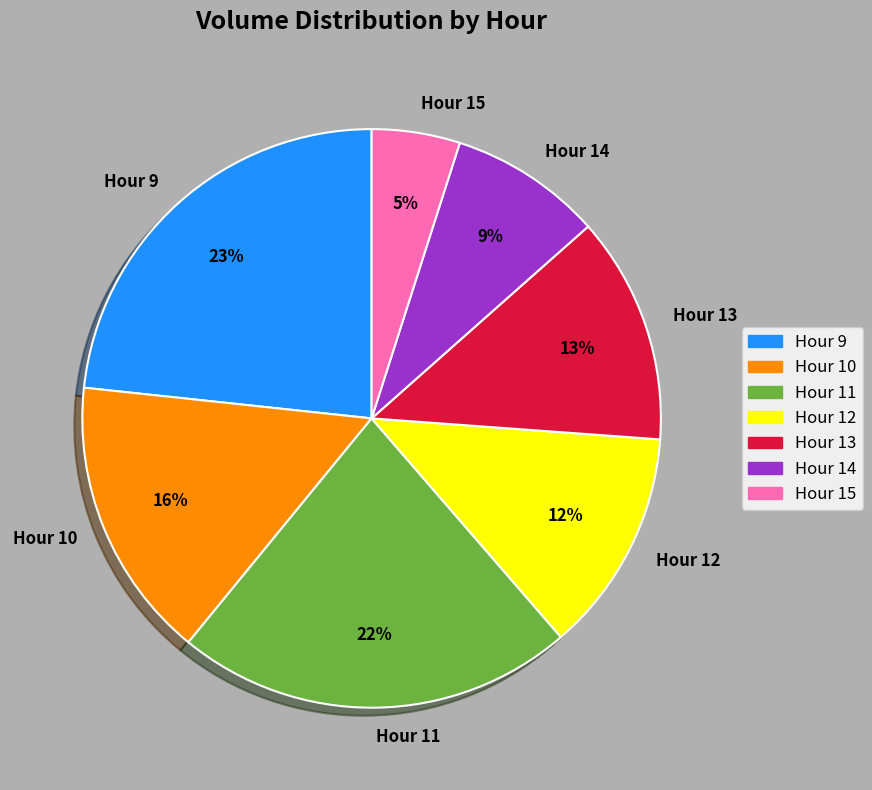

Which has a higher value, Hour 14 or Hour 15?

Hour 14